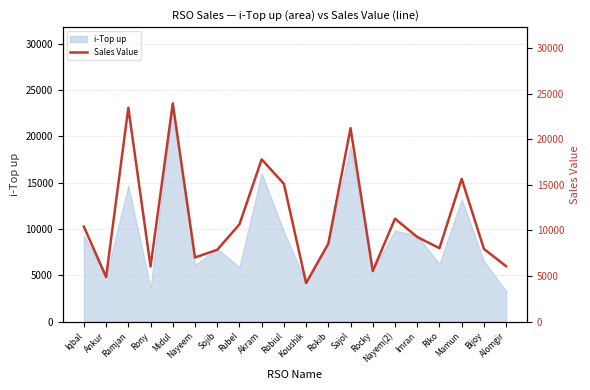

At which label does i-Top up reach its peak?

Midul